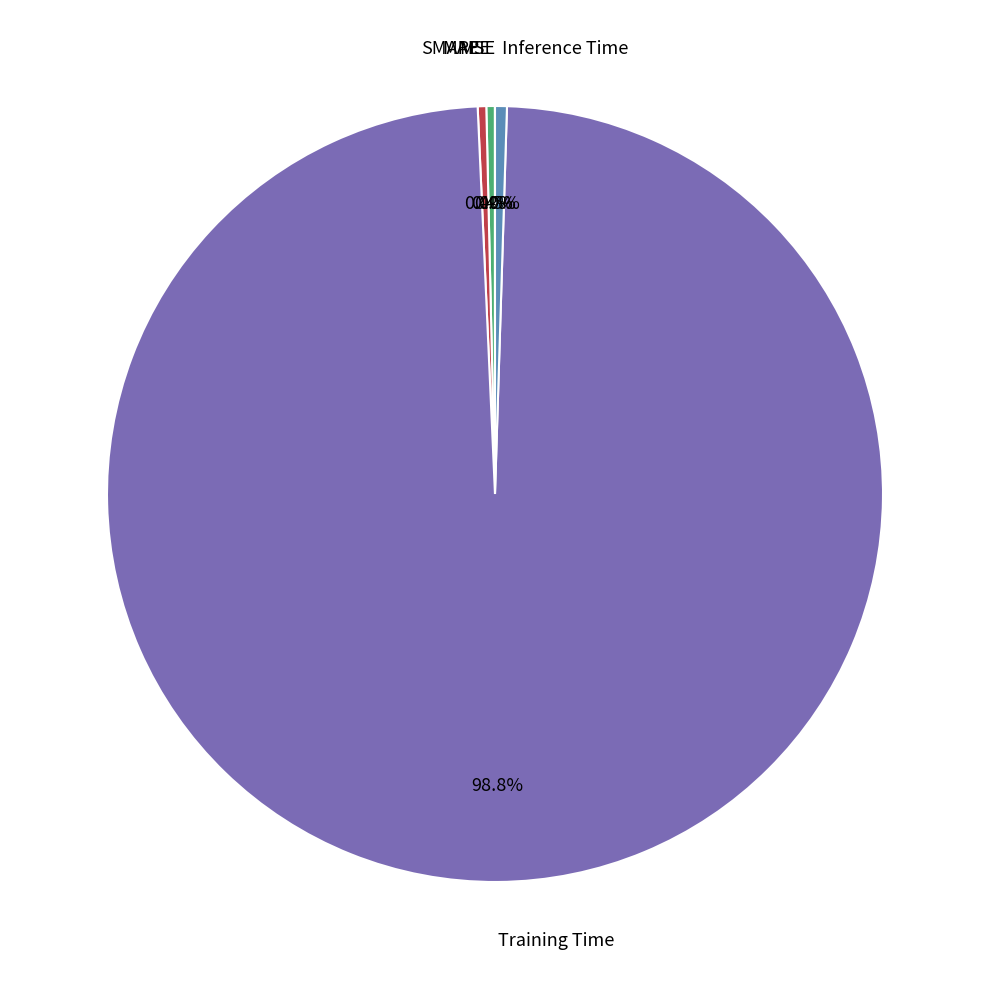

Does any single category account for the majority?

Yes